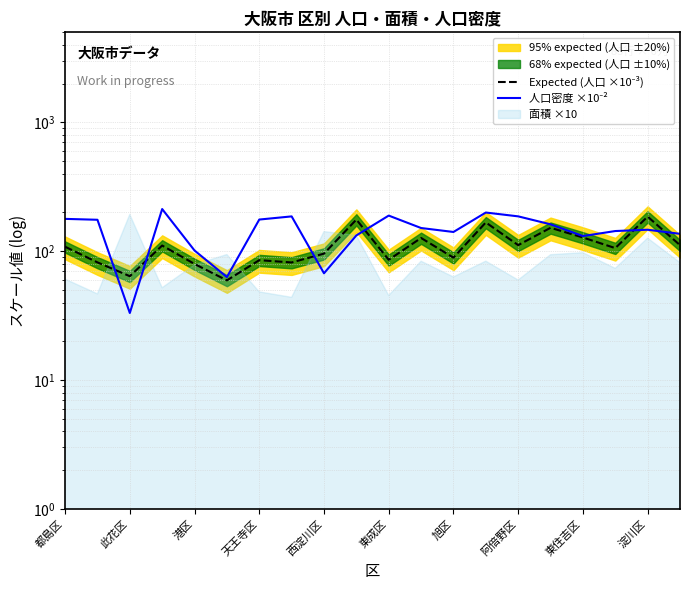

How many values in the 人口密度 ×10⁻² series are below 151?

10